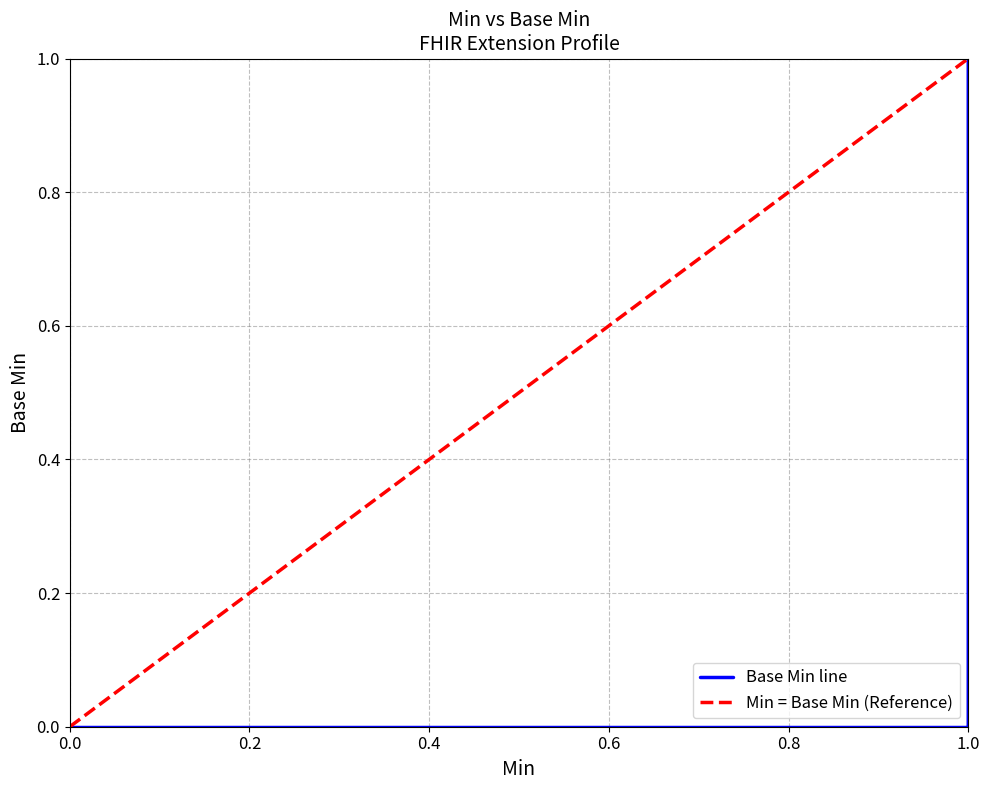

What is the greatest value displayed?

1